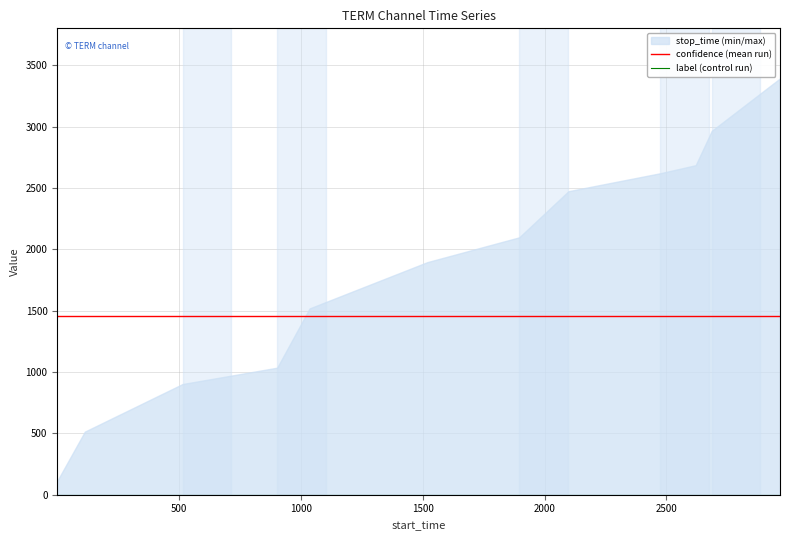

Count the number of categories in the chart.

12